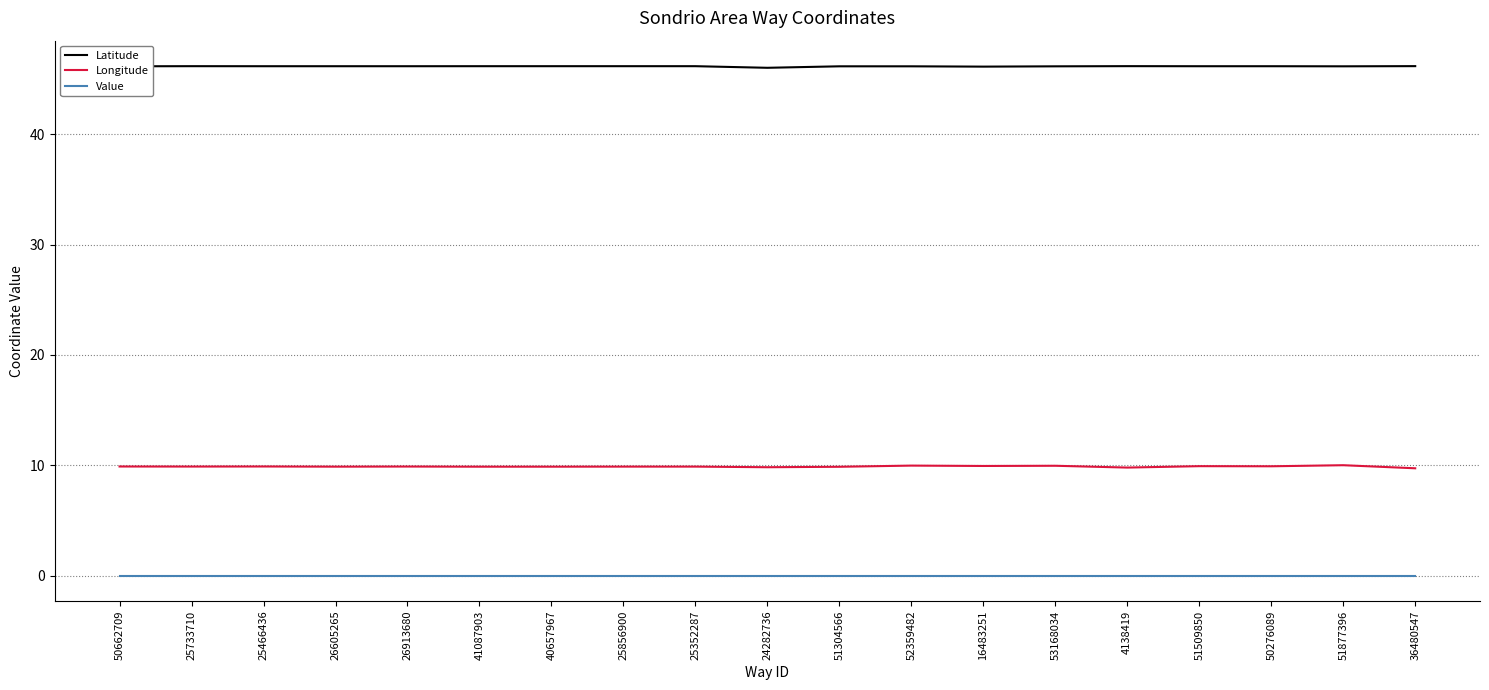

The value of Latitude at 41087903 is 46.2. True or false?

True